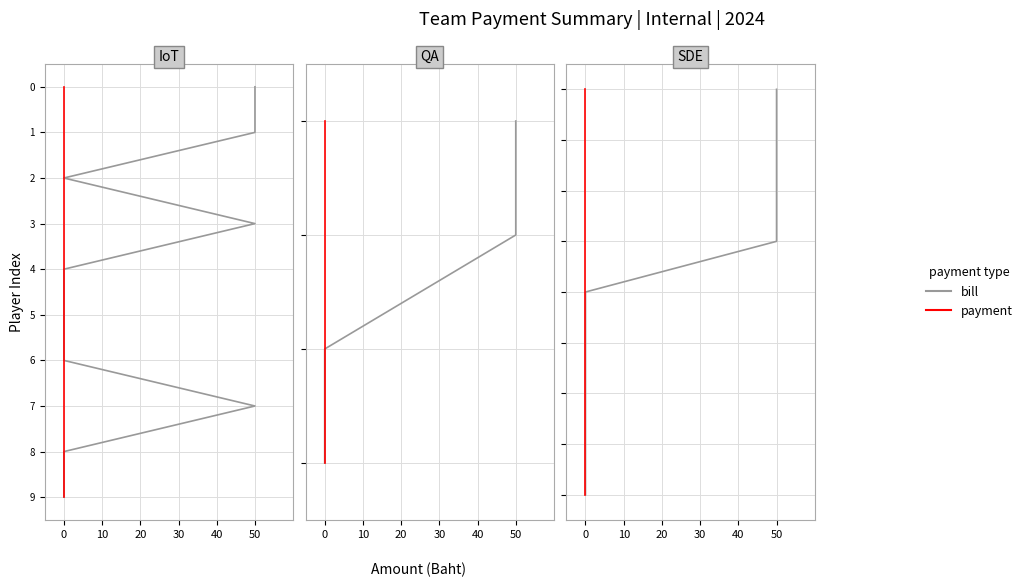

At how many categories does at least one series exceed 4?

4